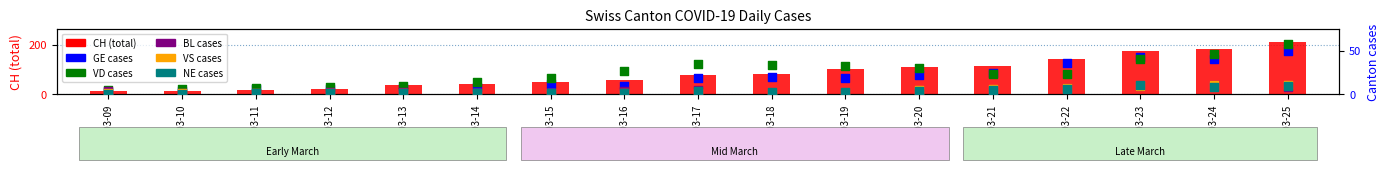

What are all the series names shown in the legend?

CH, GE, VD, BL, VS, NE